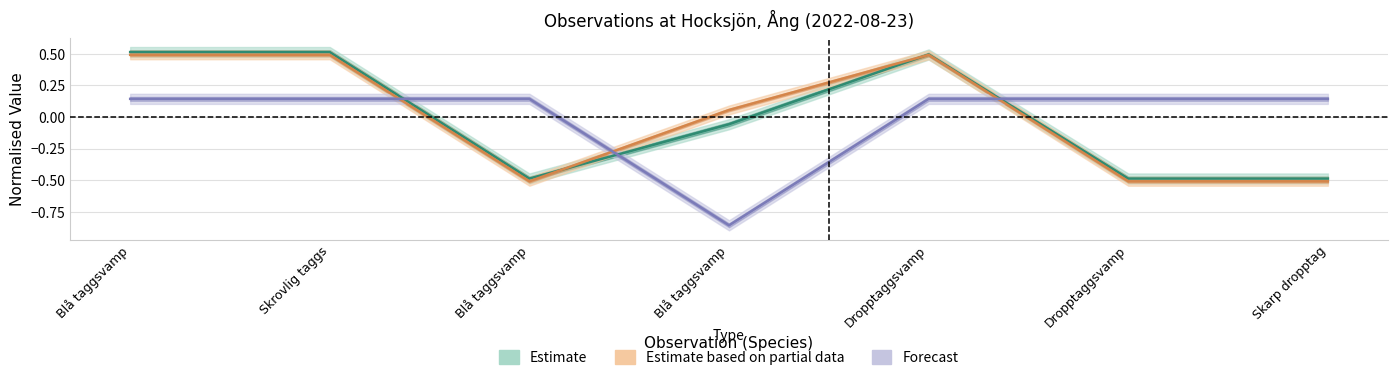

At which category does the chart reach its minimum across all series?

Blå taggsvamp